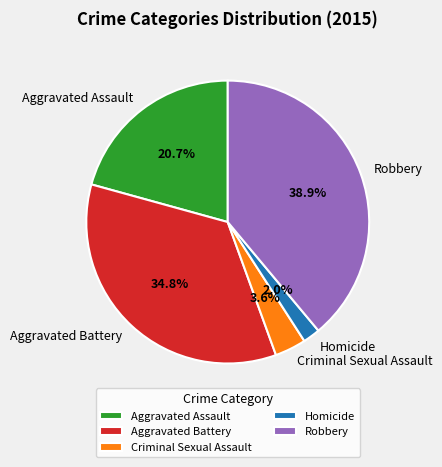

Is it true that Robbery is 49% of the pie?

False